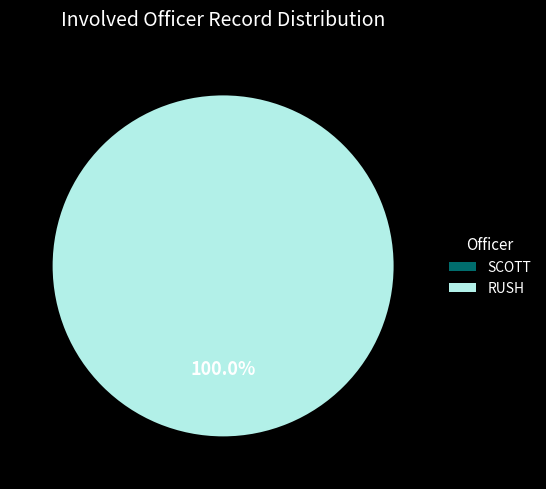

True or false: SCOTT accounts for 1% of the total.

False